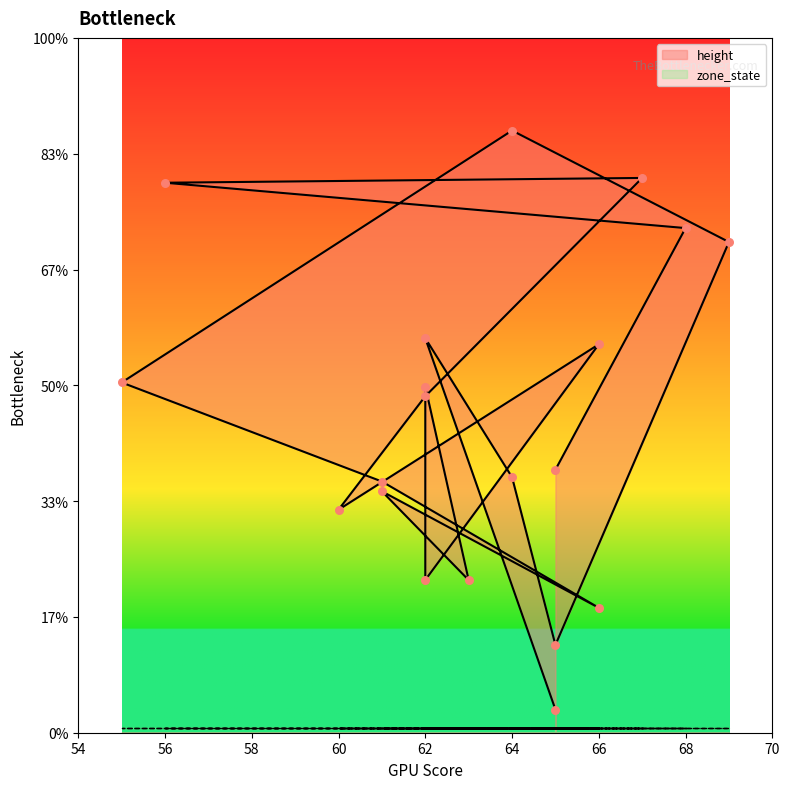

Which has a higher value, 60 or 56?

56